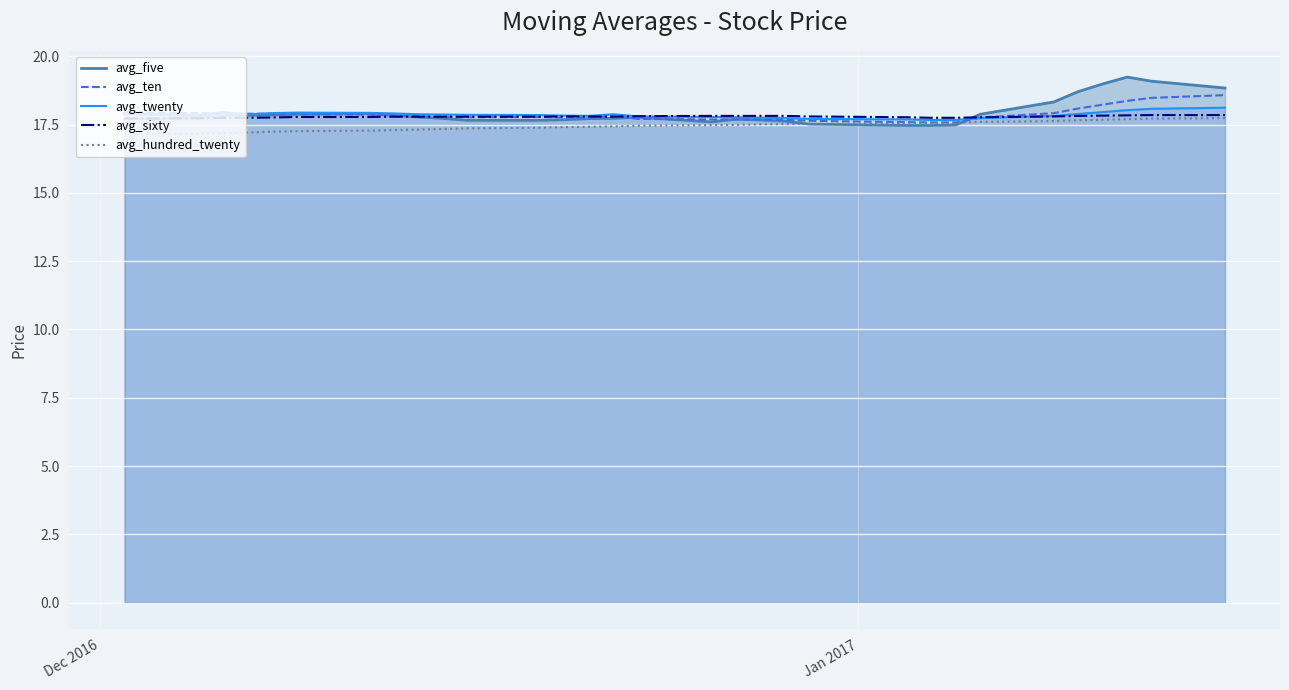

What is the highest value of the avg_five series?

19.2